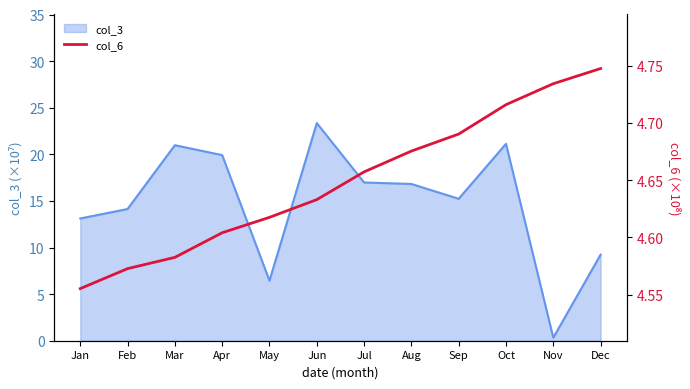

Where does the col_3 series first go above 16?

Mar